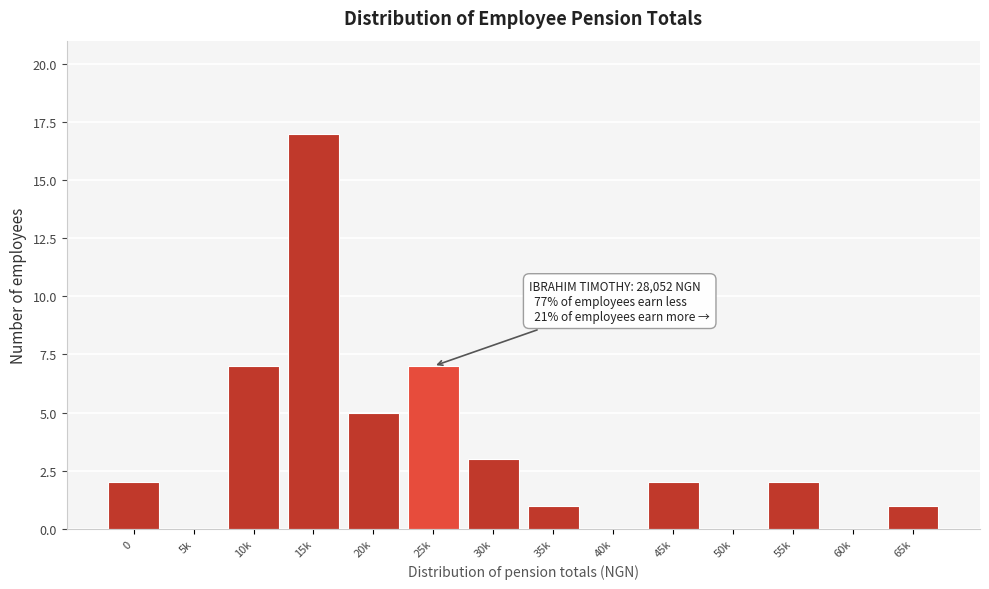

Reading right to left, what are all the values shown in this chart?

65k=1	60k=0	55k=2	50k=0	45k=2	40k=0	35k=1	30k=3	25k=7	20k=5	15k=17	10k=7	5k=0	0=2